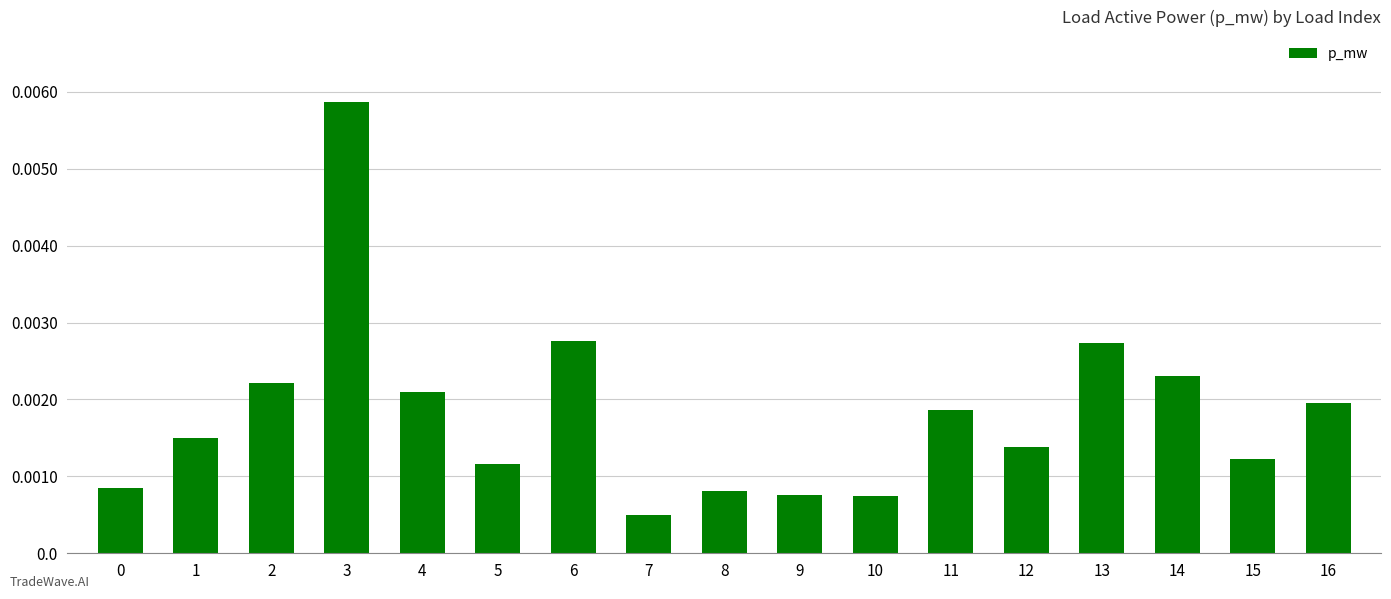

At which label is the value closest to 0?

7